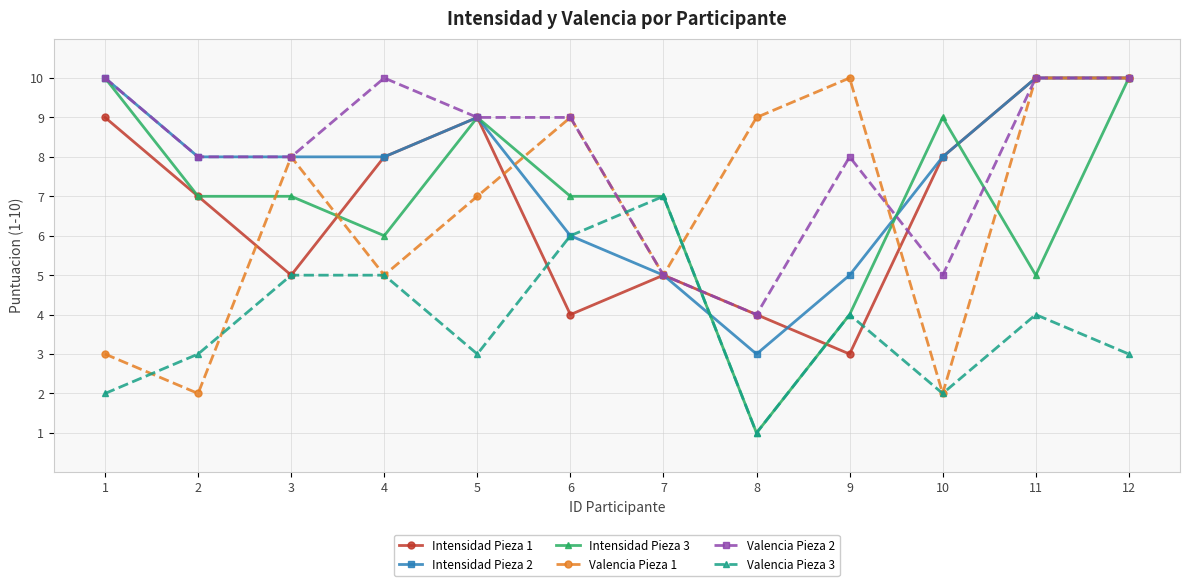

Is it true that Intensidad Pieza 3 equals 12 at 5?

False